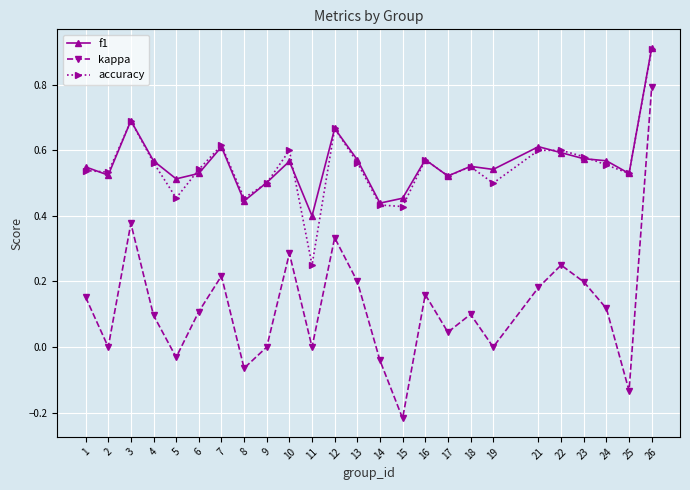

What is the maximum value for kappa?

0.8